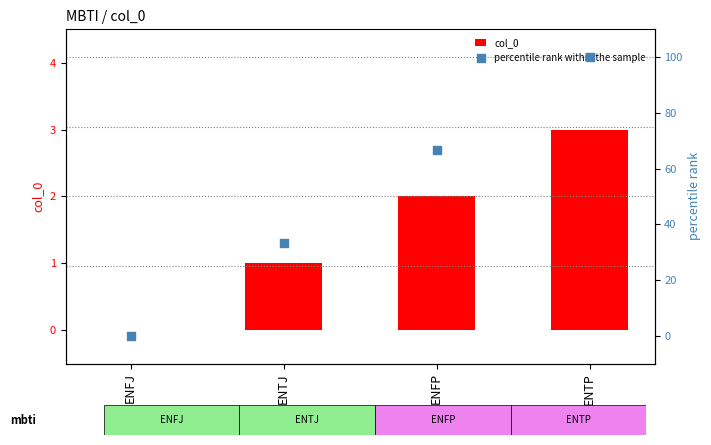

At which category is the sum across all series the highest?

ENTP